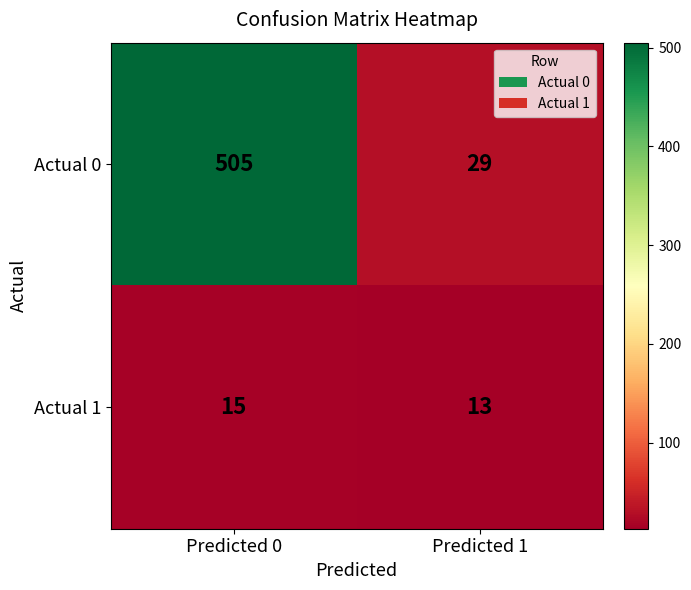

What is the average value of the Actual 1 series?

14